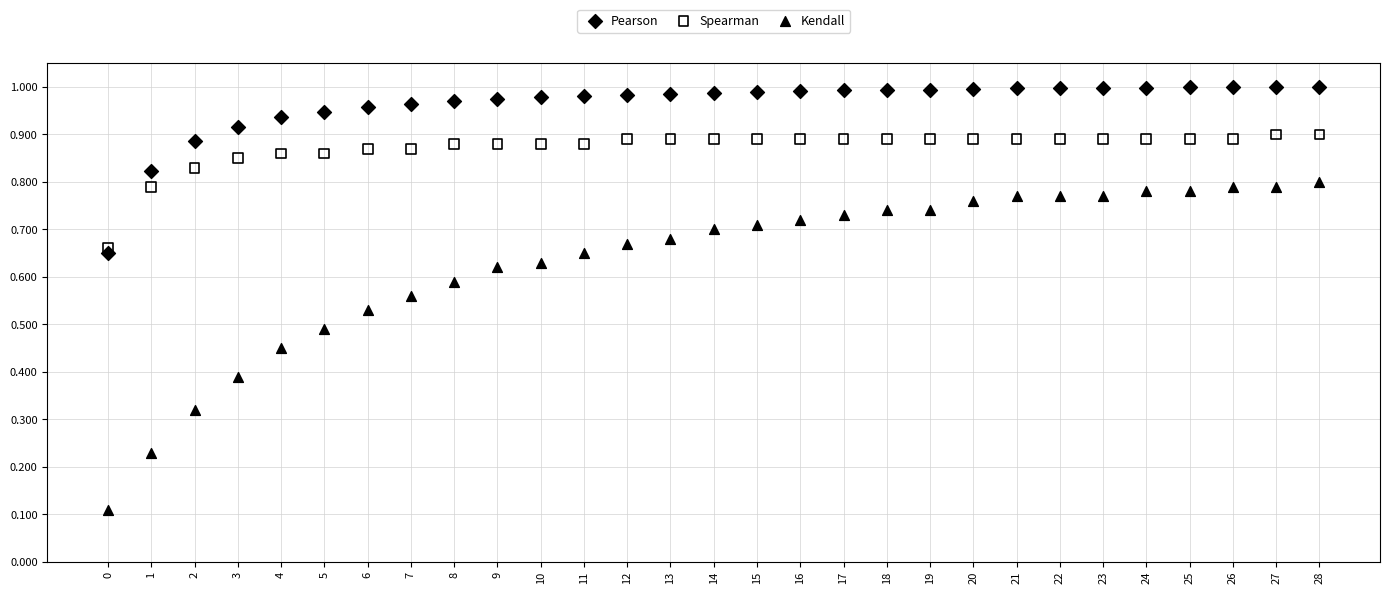

What are all the series names shown in the legend?

Pearson, Spearman, Kendall